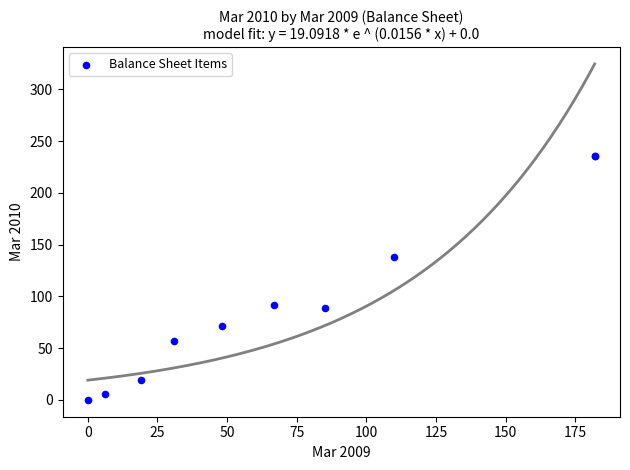

What Y value in the scatter plot is closest to 118?

138